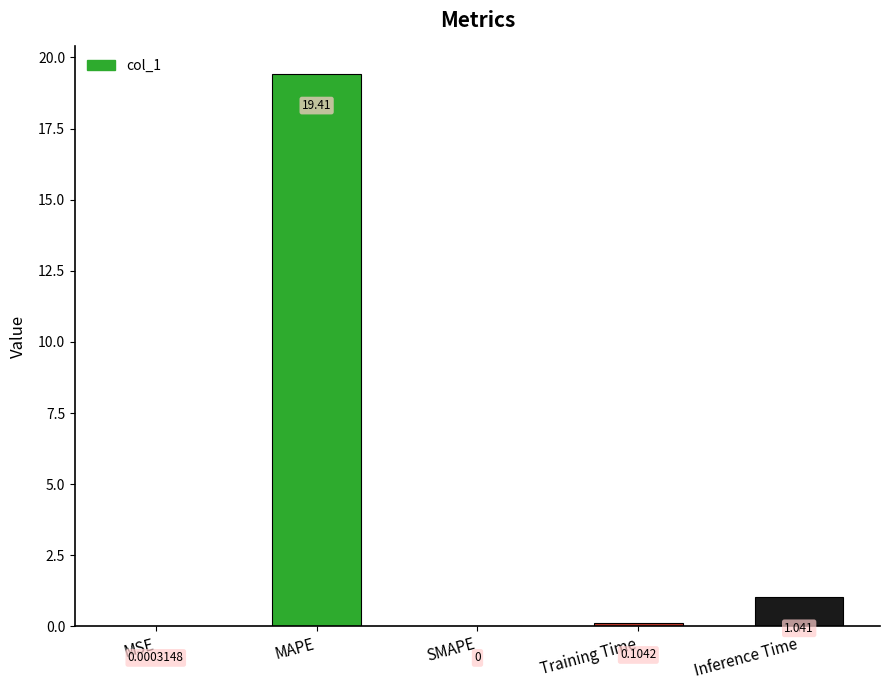

True or false: the data shows 19.4 at MAPE.

True